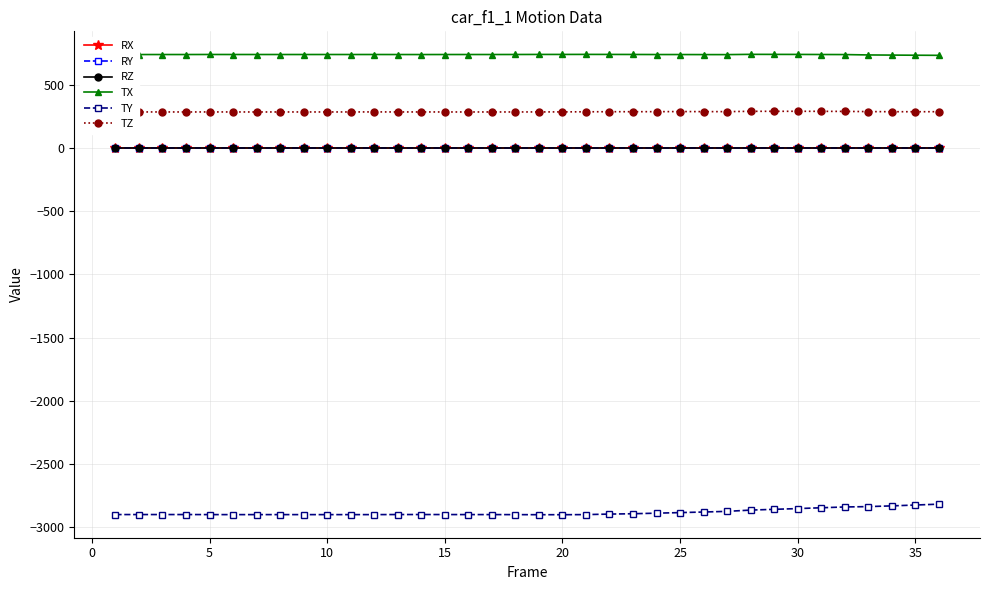

What is the value of the TX point at the 1st from the left?

739.5